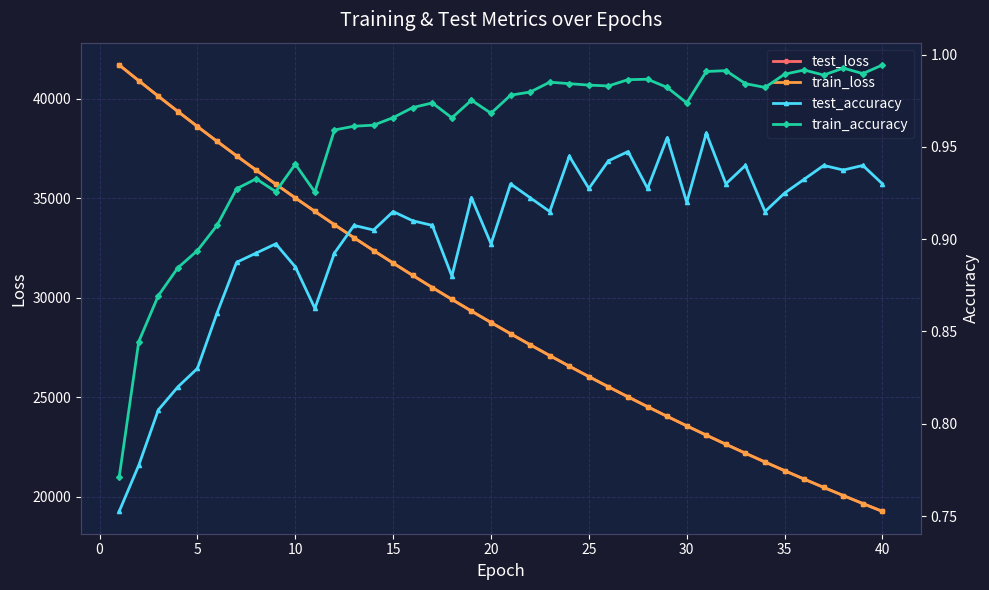

What is the maximum value for test_loss?

41693.6